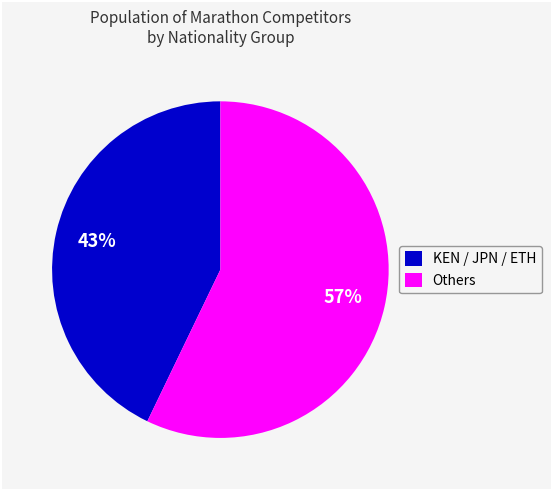

To the nearest percent, what portion does Others represent?

57%